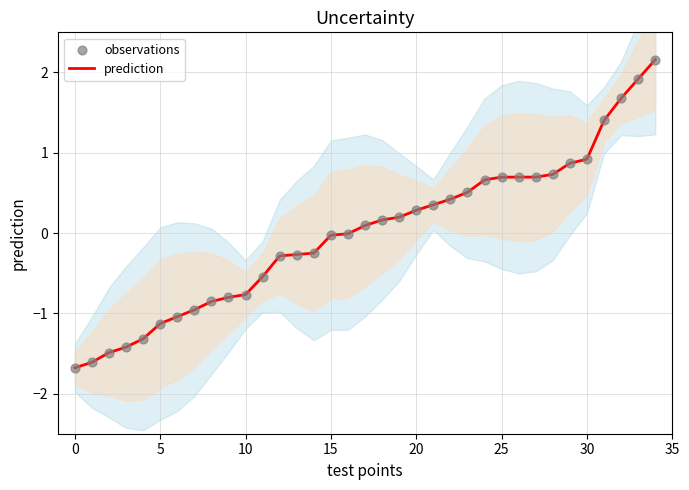

At which category is the sum across all series the highest?

34